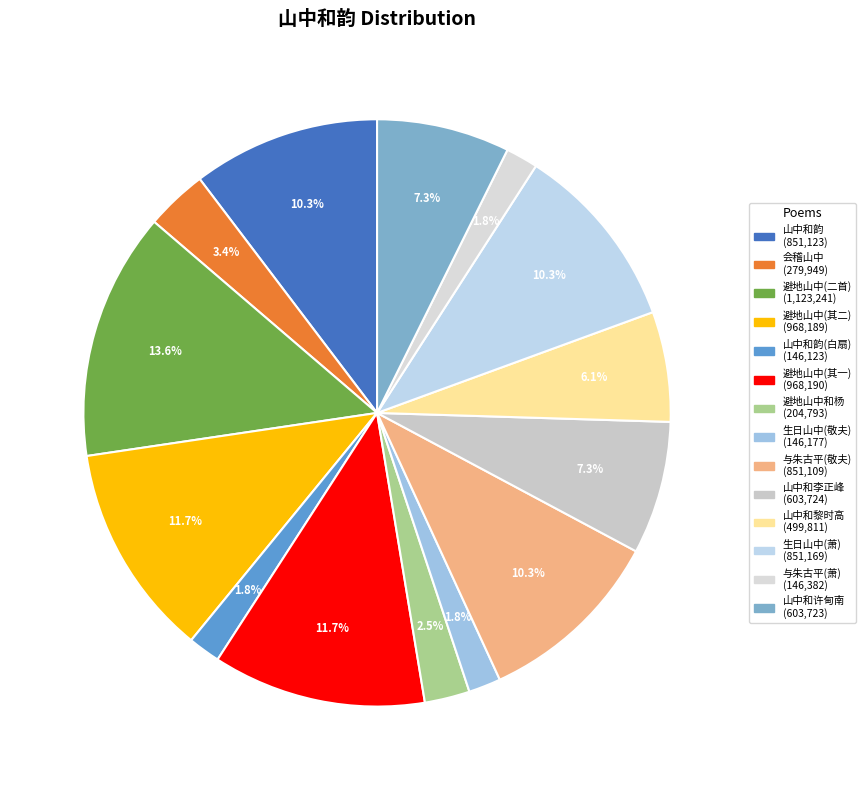

How many segments does this pie chart have?

14